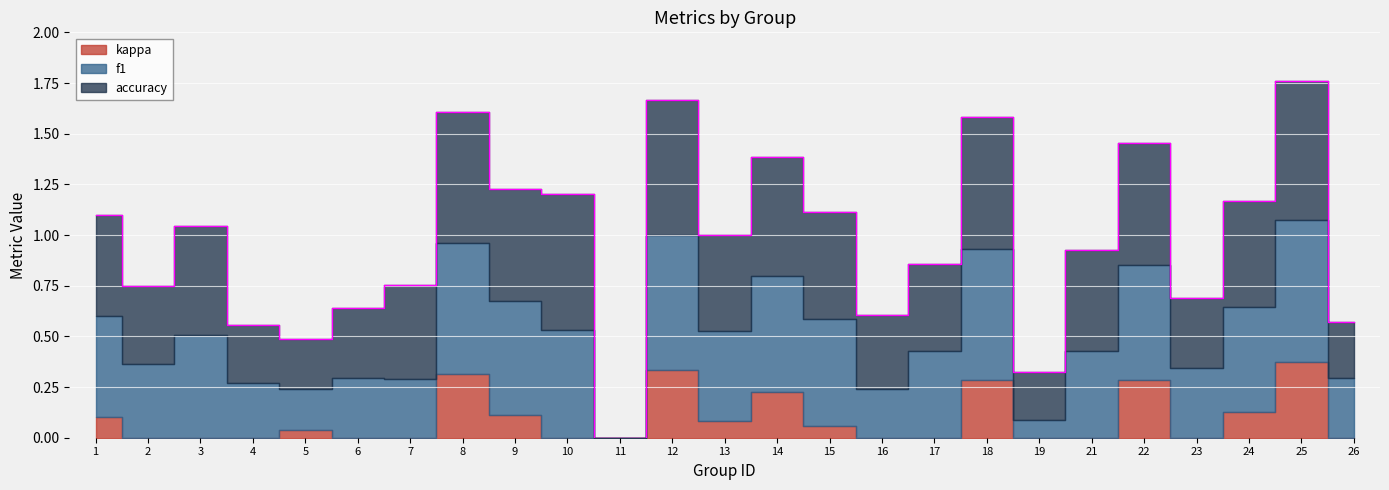

Which series ends up on top after the final intersection of f1 and accuracy?

accuracy